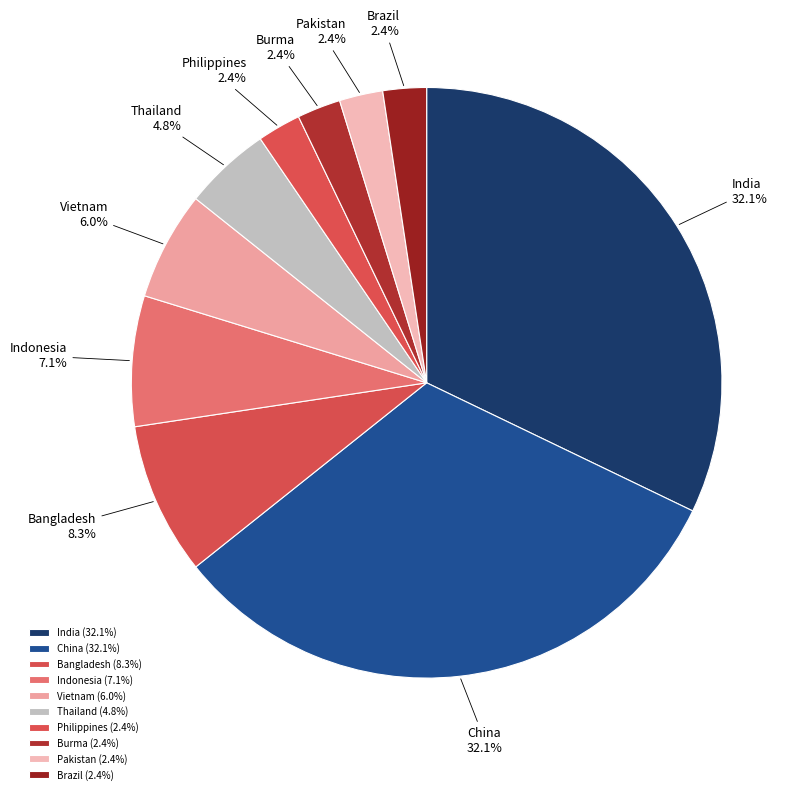

What is the total percentage of India and Vietnam?

38.1%